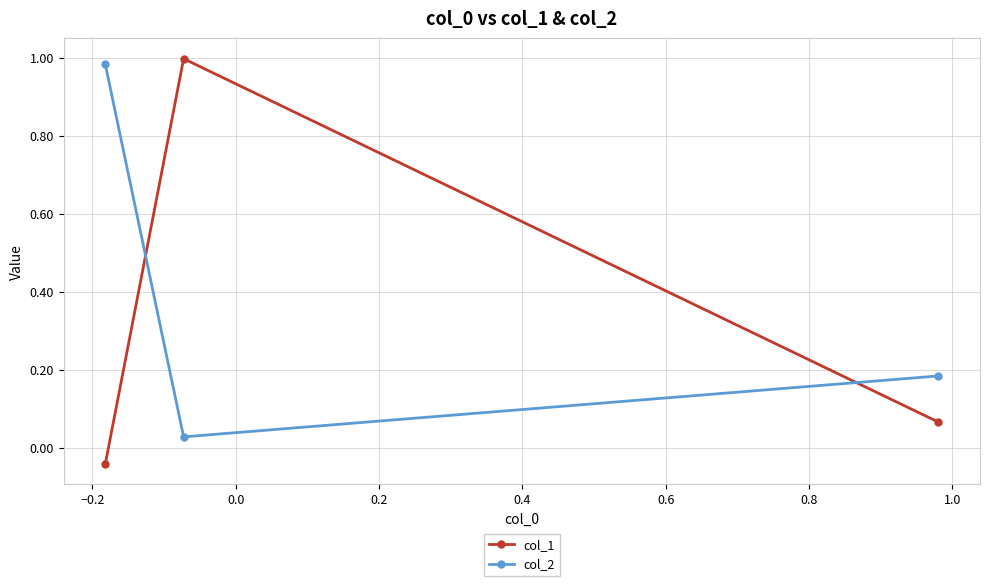

List the series in order of their overall mean, lowest first.

col_1, col_2